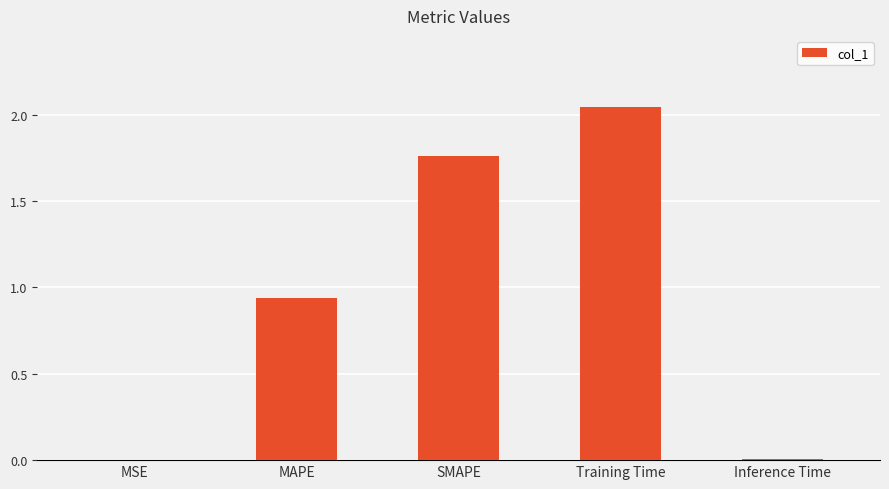

What is the sum of all values?

4.8